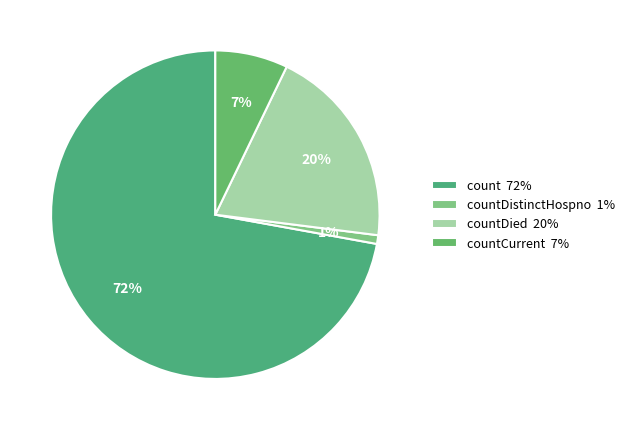

Count the number of slices in the pie.

4